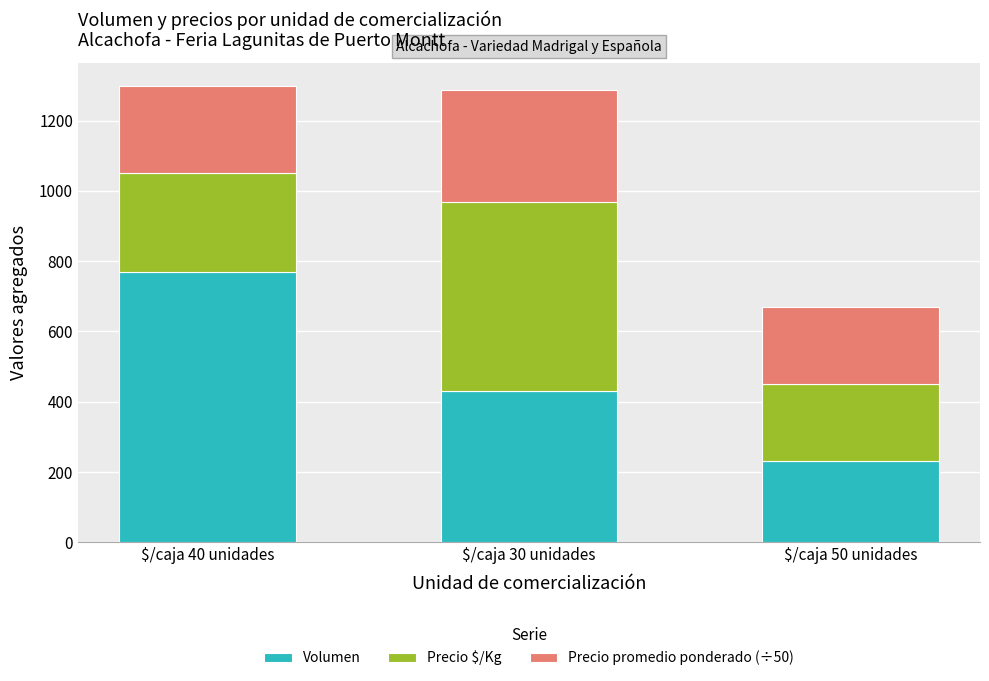

The value of Volumen at $/caja 40 unidades is 770.0. True or false?

True